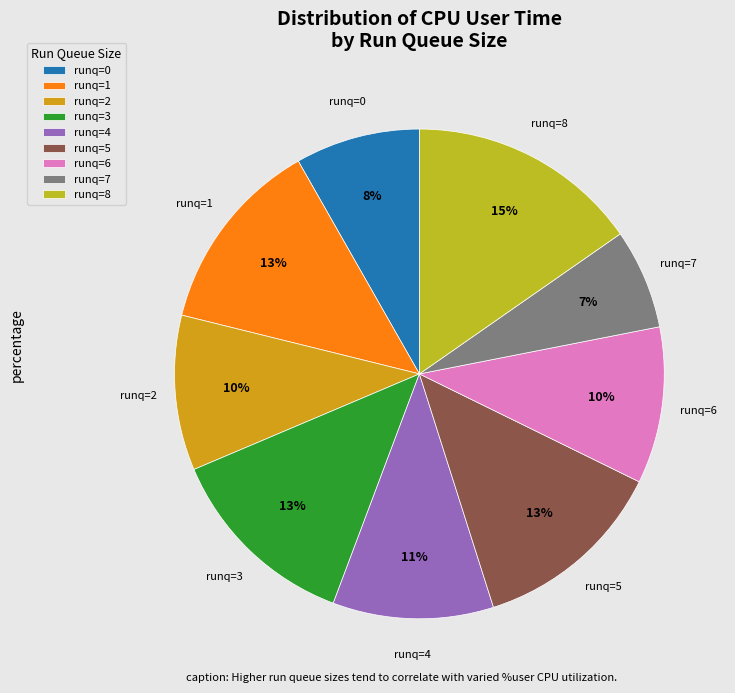

To the nearest percent, what is the average slice percentage?

11%